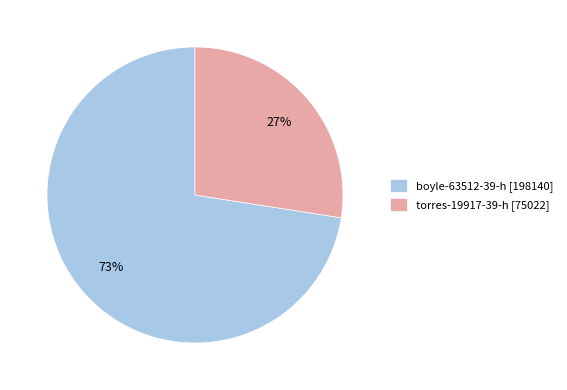

To the nearest percent, what is the average slice percentage?

50%